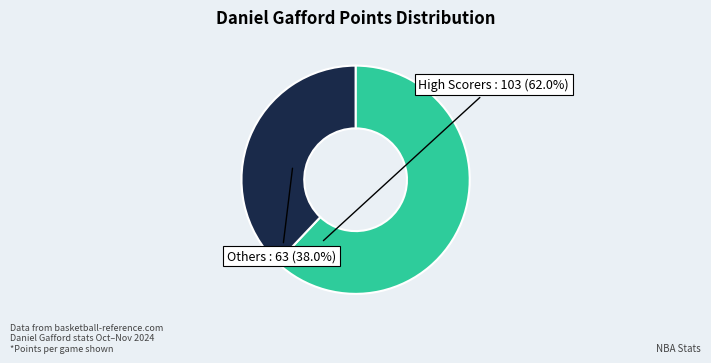

Is there any slice that represents more than half of the pie?

Yes